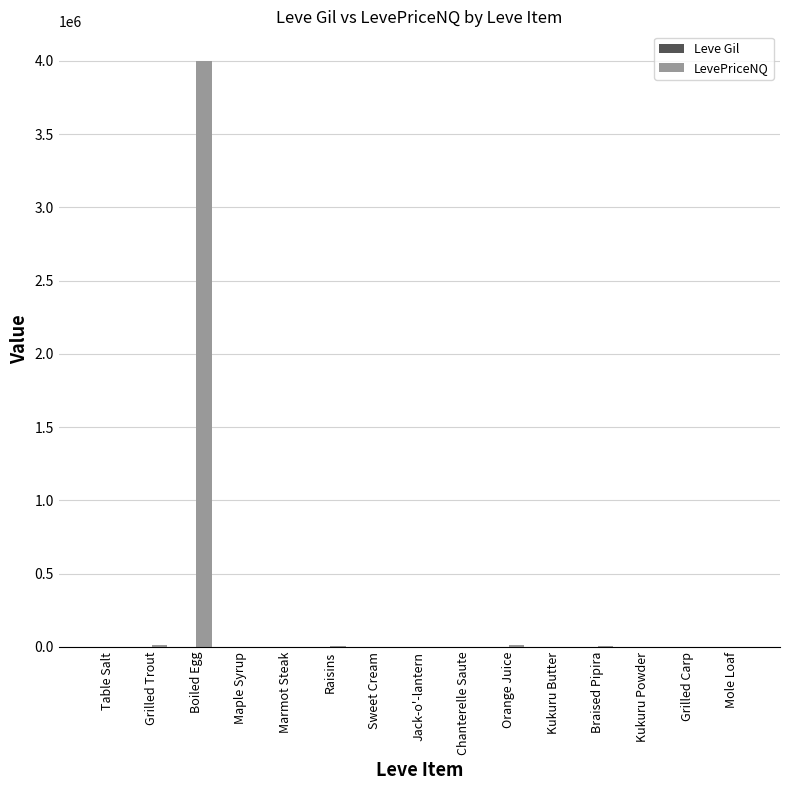

Which series has the largest total across all categories?

LevePriceNQ